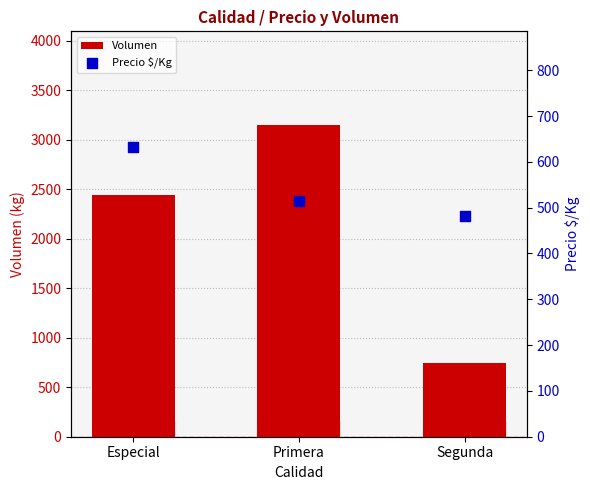

What is the total value across all series at Segunda?

1221